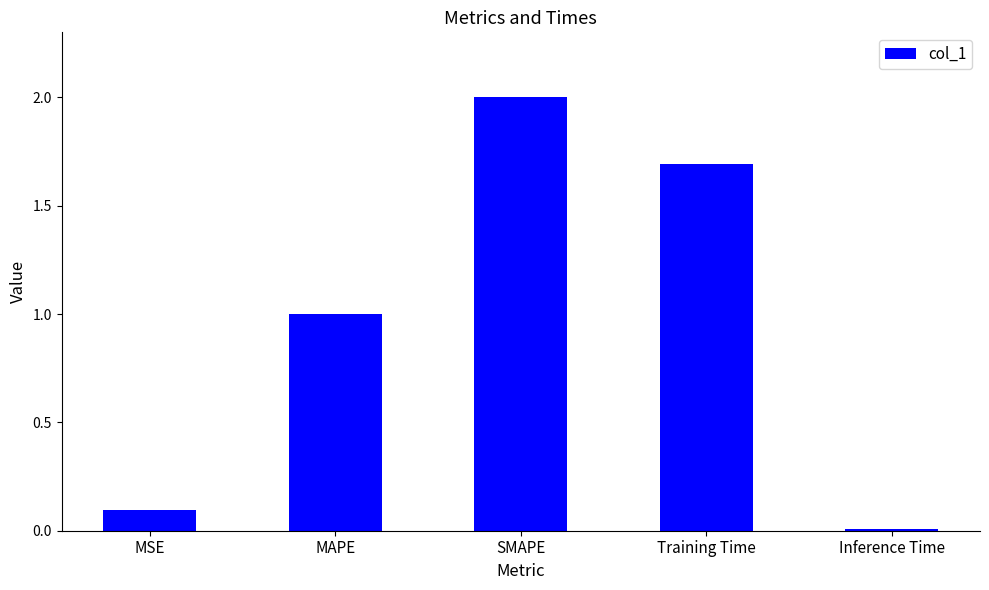

How many series are shown in this chart?

1